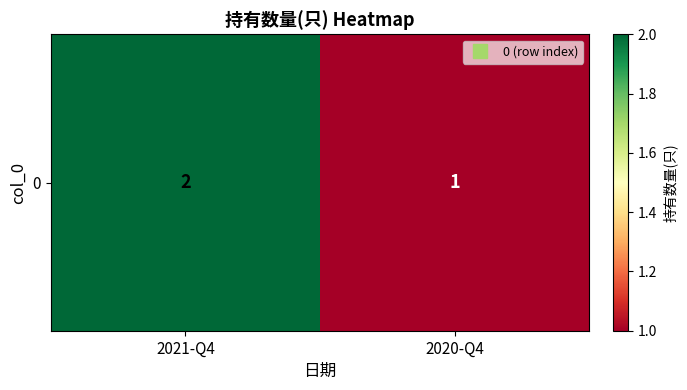

The chart shows a value of 2 at 2021-Q4. True or false?

True